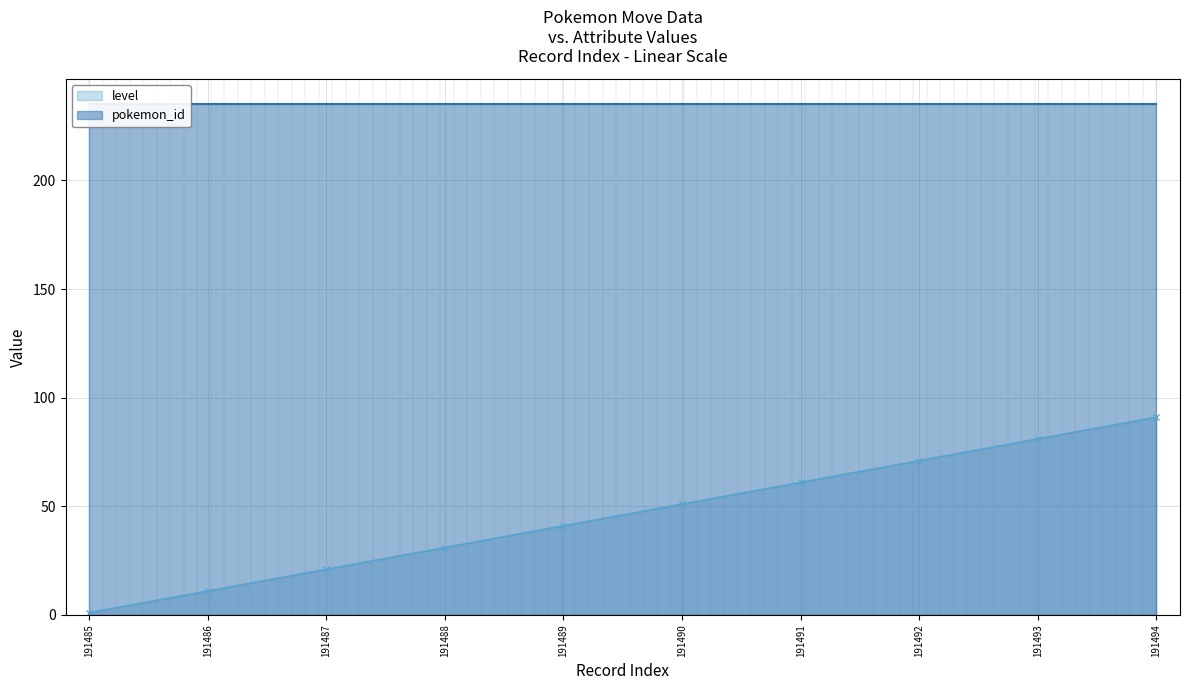

At how many categories does at least one series exceed 38?

10